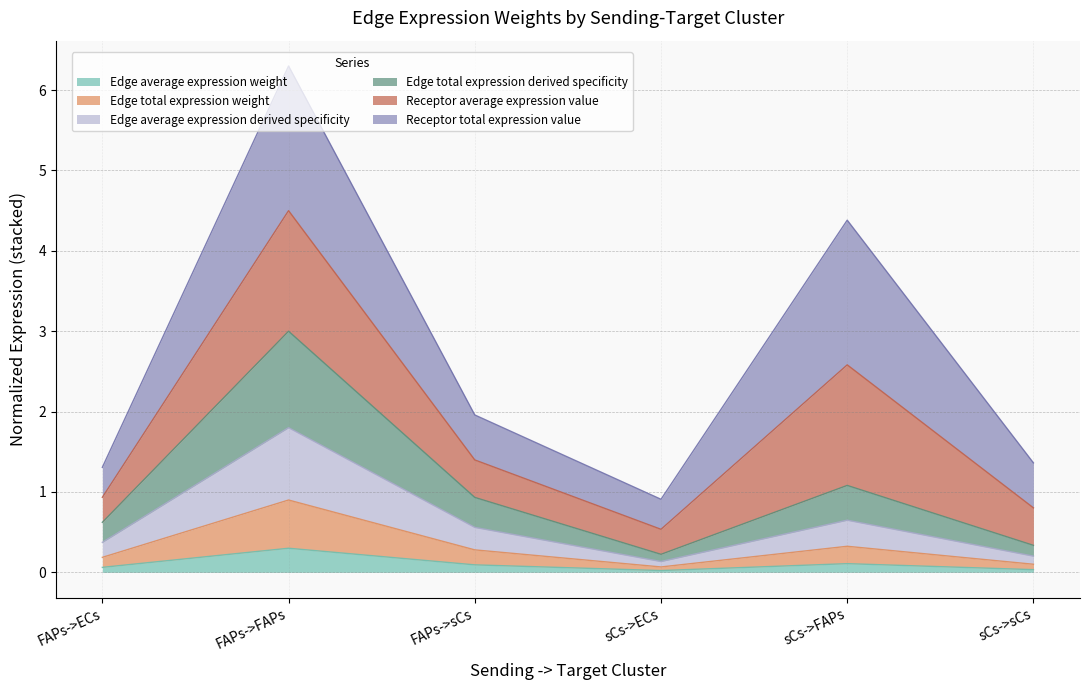

Is the value of Edge average expression weight at sCs->FAPs greater than the value of Edge total expression weight at FAPs->FAPs?

No